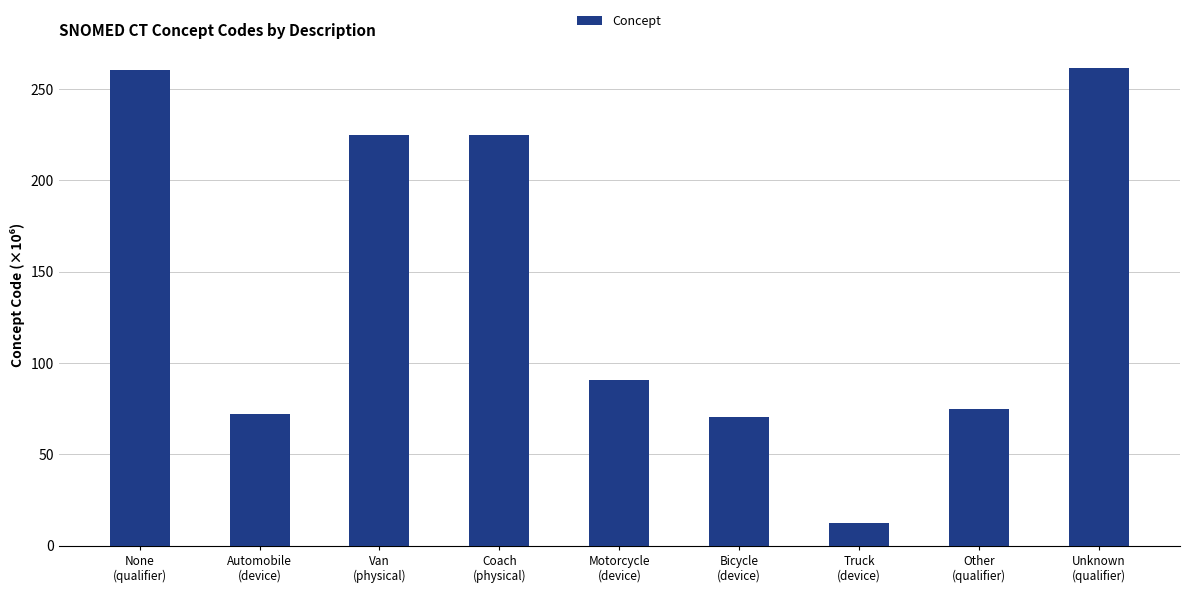

Where is the data nearest to the value 136?

Motorcycle
(device)